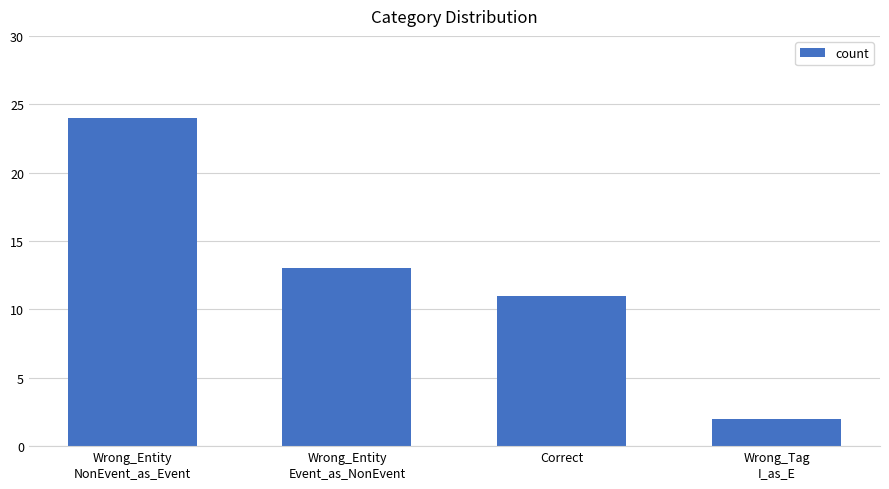

Rank the categories by value from highest to lowest.

Wrong_Entity
NonEvent_as_Event, Wrong_Entity
Event_as_NonEvent, Correct, Wrong_Tag
I_as_E